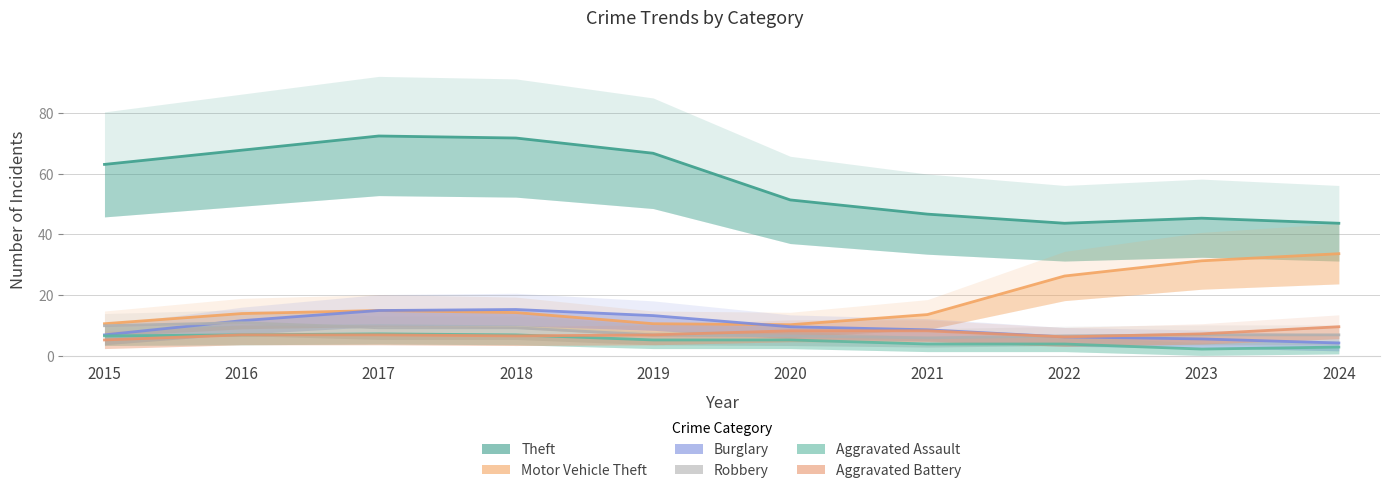

At which category is the sum across all series the highest?

2017